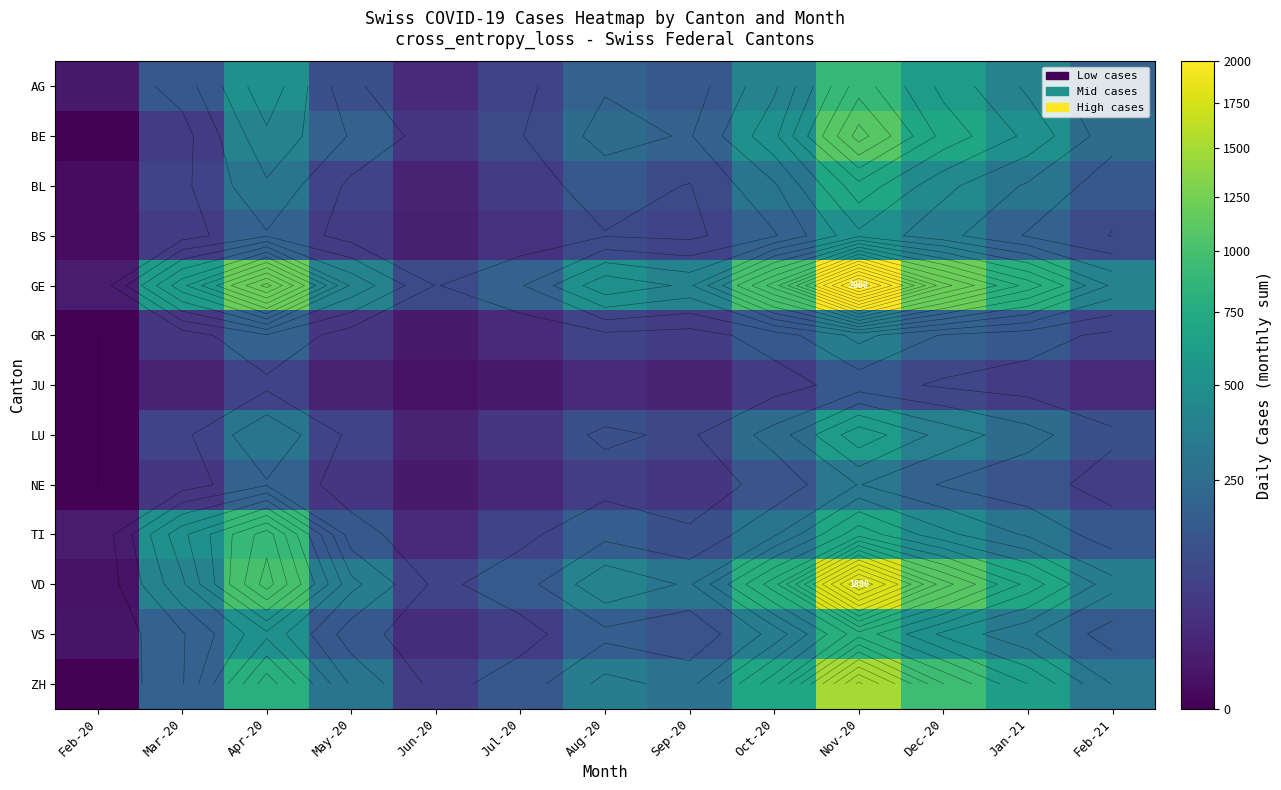

At which label is JU closest to 75?

Apr-20